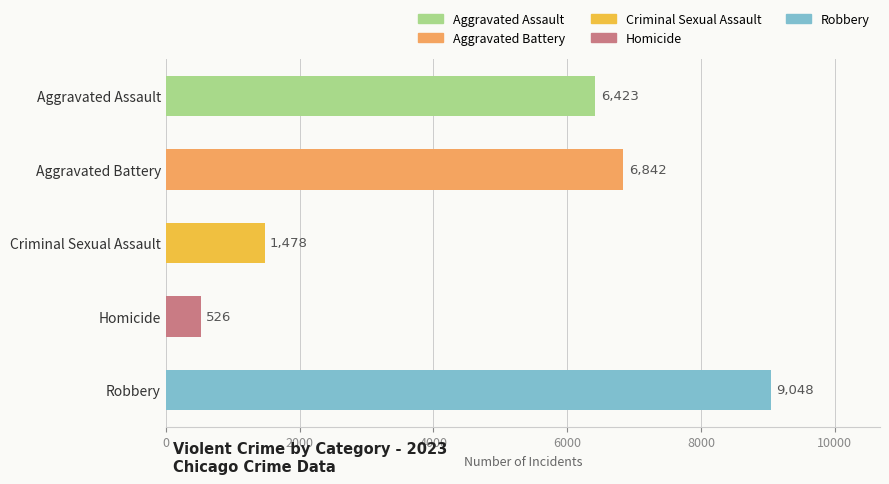

Which label corresponds to the largest value in the chart?

Robbery